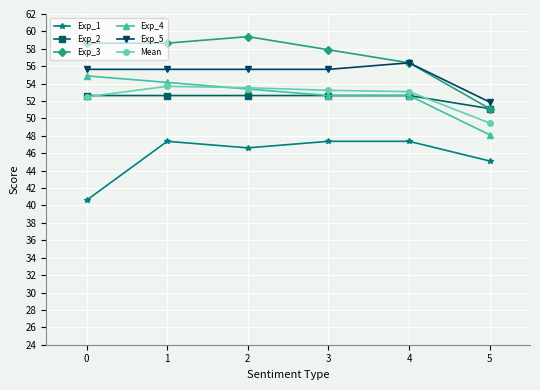

True or false: Exp_5 has more than 2 points higher than both neighbors.

False